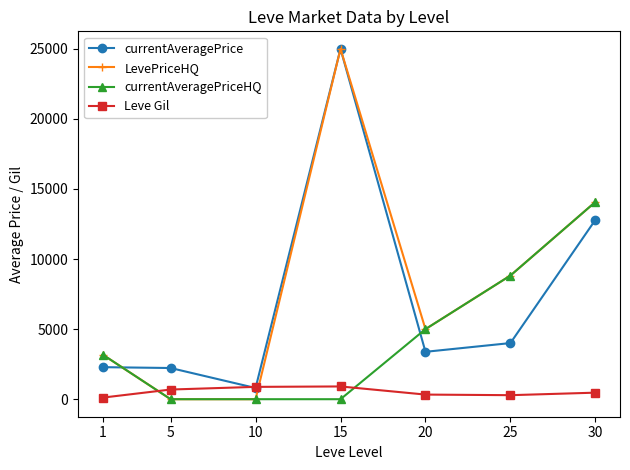

What is the average value of the LevePriceHQ series?

8011.8